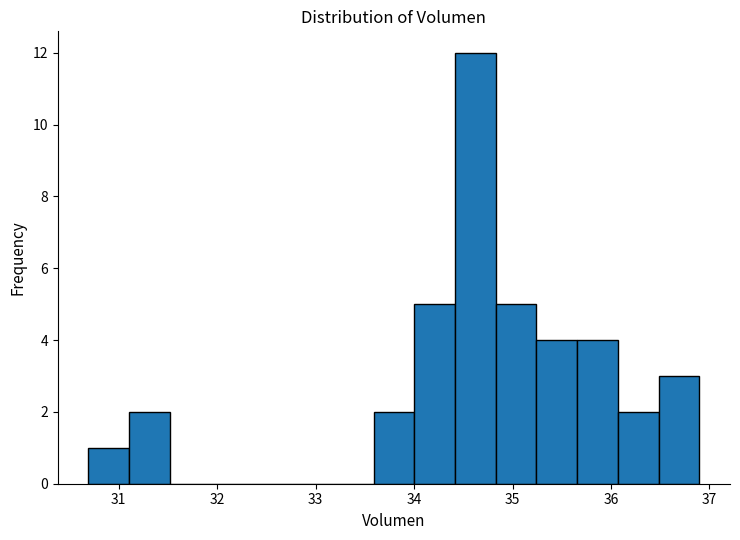

Reading left to right, list every bar in this chart as the range it spans on the x-axis followed by its height. Neither the bar edges nor the heights are printed on the chart, so give them approximately, as read against the axes.

30.7 to 31.1: 1
31.1 to 31.5: 2
31.5 to 31.9: 0
31.9 to 32.3: 0
32.3 to 32.8: 0
32.8 to 33.2: 0
33.2 to 33.6: 0
33.6 to 34.0: 2
34.0 to 34.4: 5
34.4 to 34.8: 12
34.8 to 35.2: 5
35.2 to 35.7: 4
35.7 to 36.1: 4
36.1 to 36.5: 2
36.5 to 36.9: 3